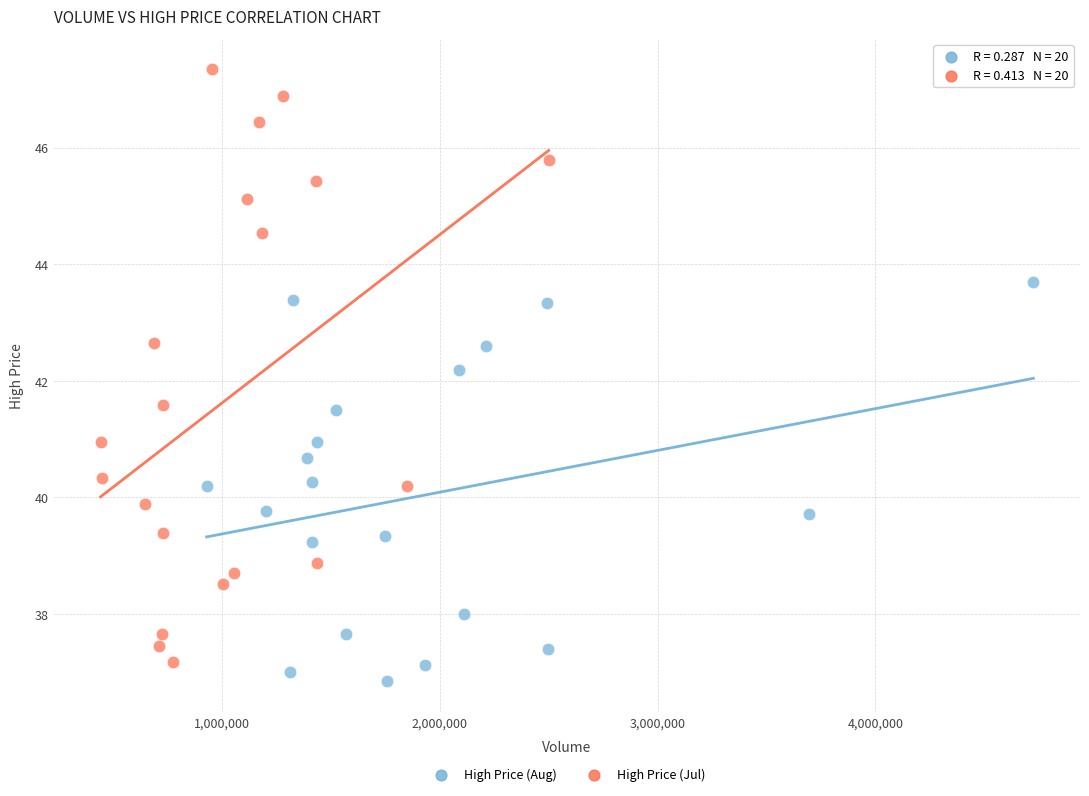

Which series has the largest Y range (max minus min)?

High Price (Jul)